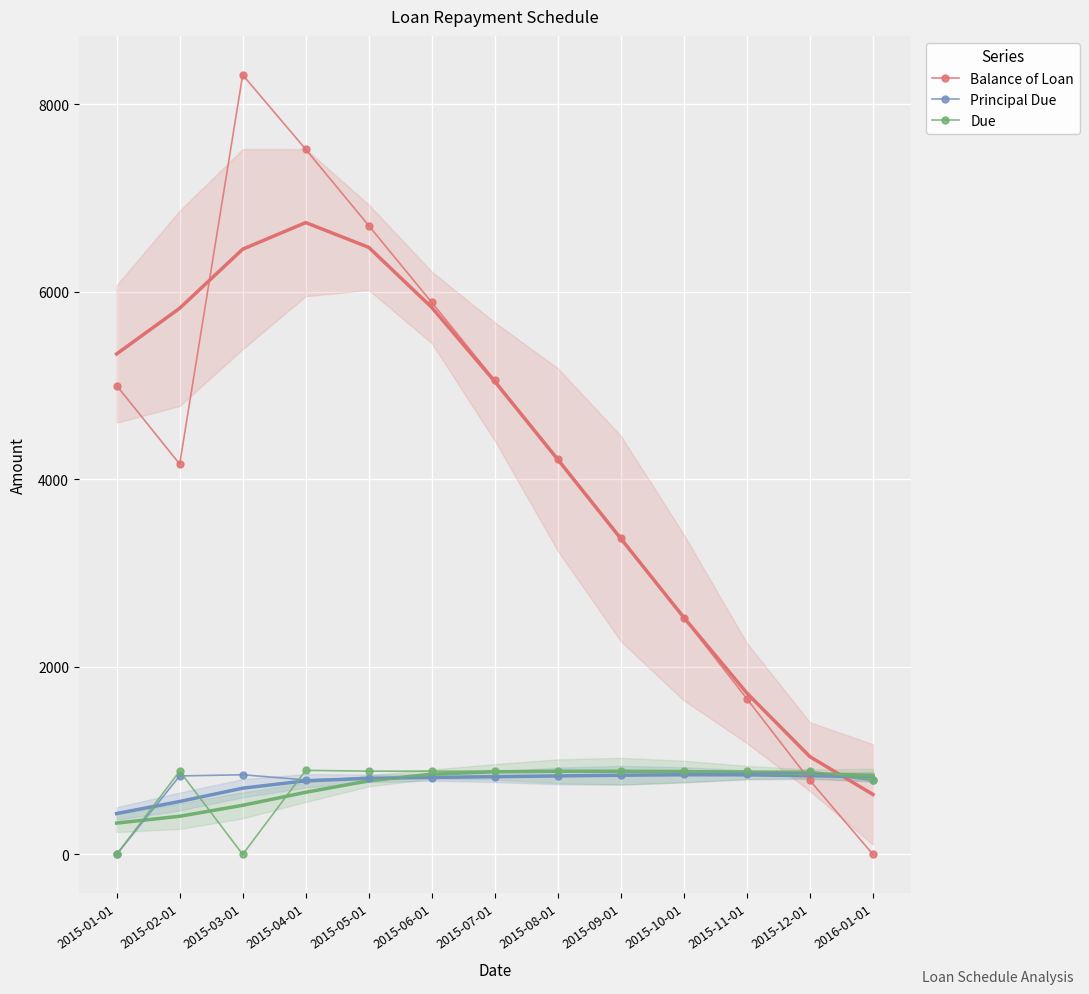

What are all the series names shown in the legend?

Balance of Loan, Principal Due, Due